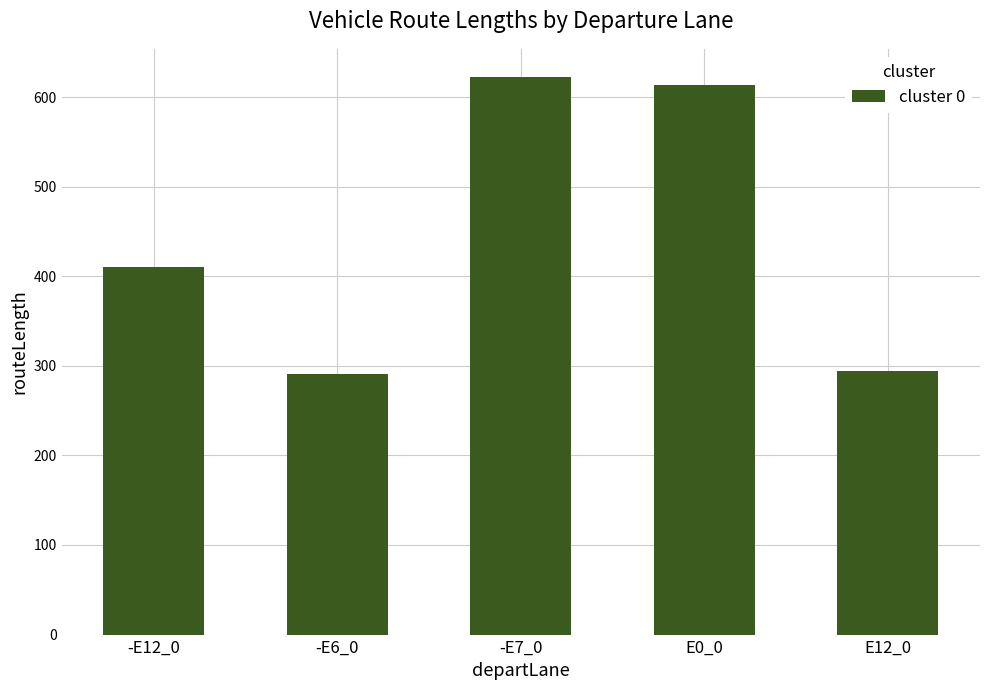

How many values exceed 410?

3